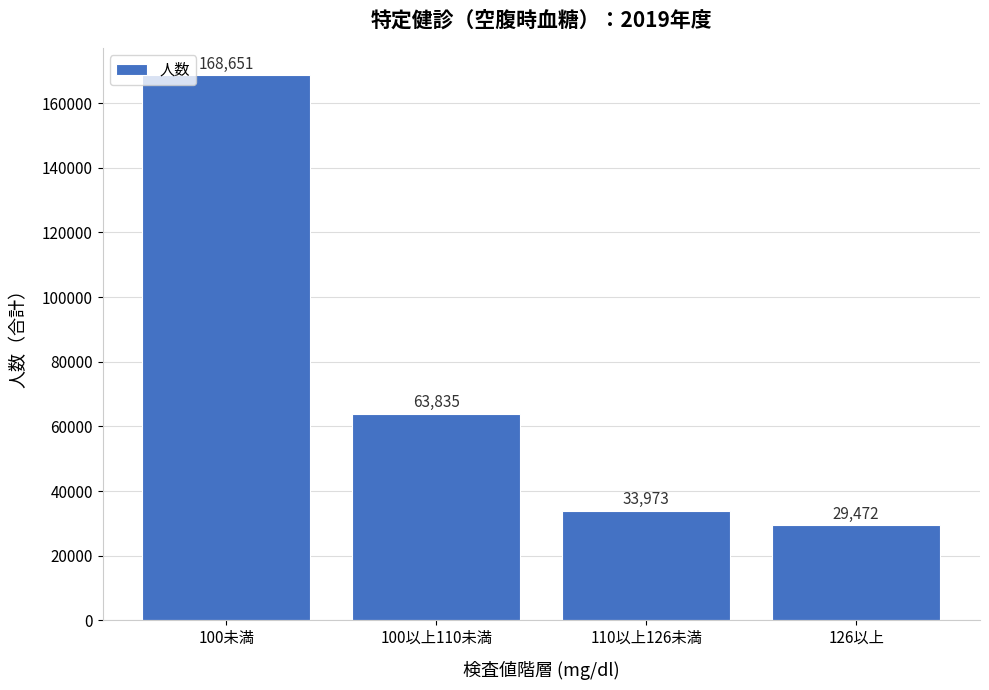

Reading right to left, what are all the values shown in this chart?

29472	33973	63835	168651